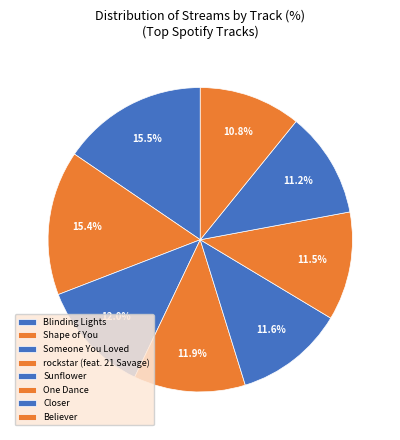

True or false: Shape of You accounts for 26% of the total.

False